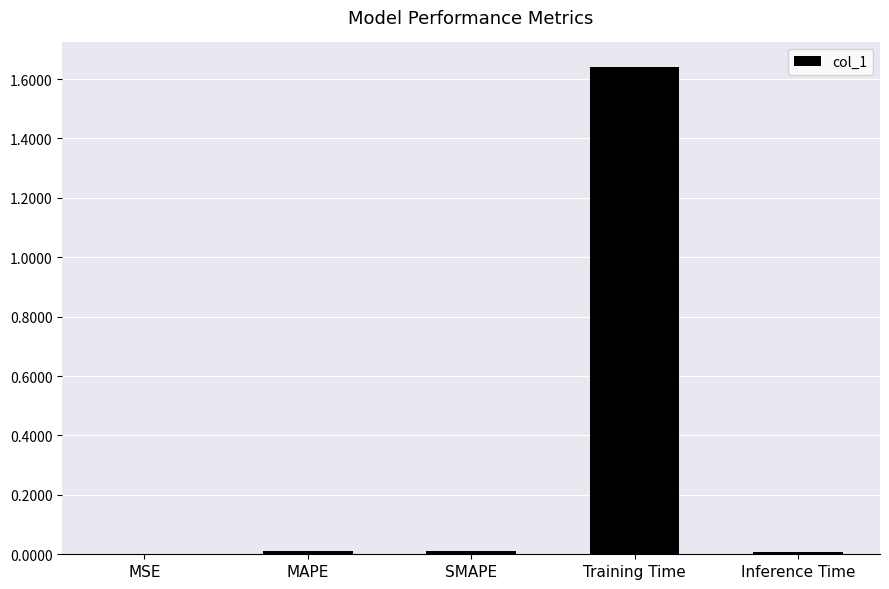

Which label corresponds to the largest value in the chart?

Training Time